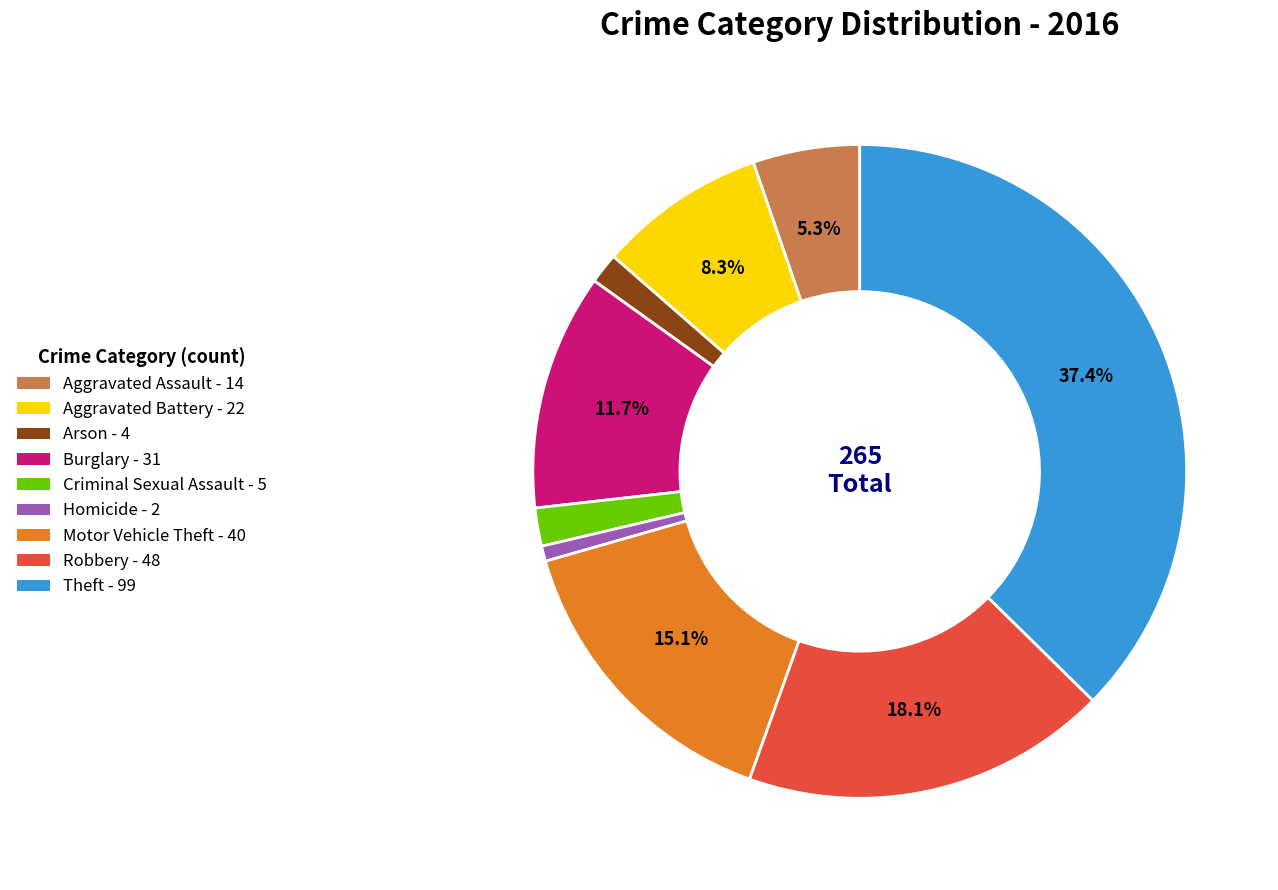

How many slices are in this pie chart?

9